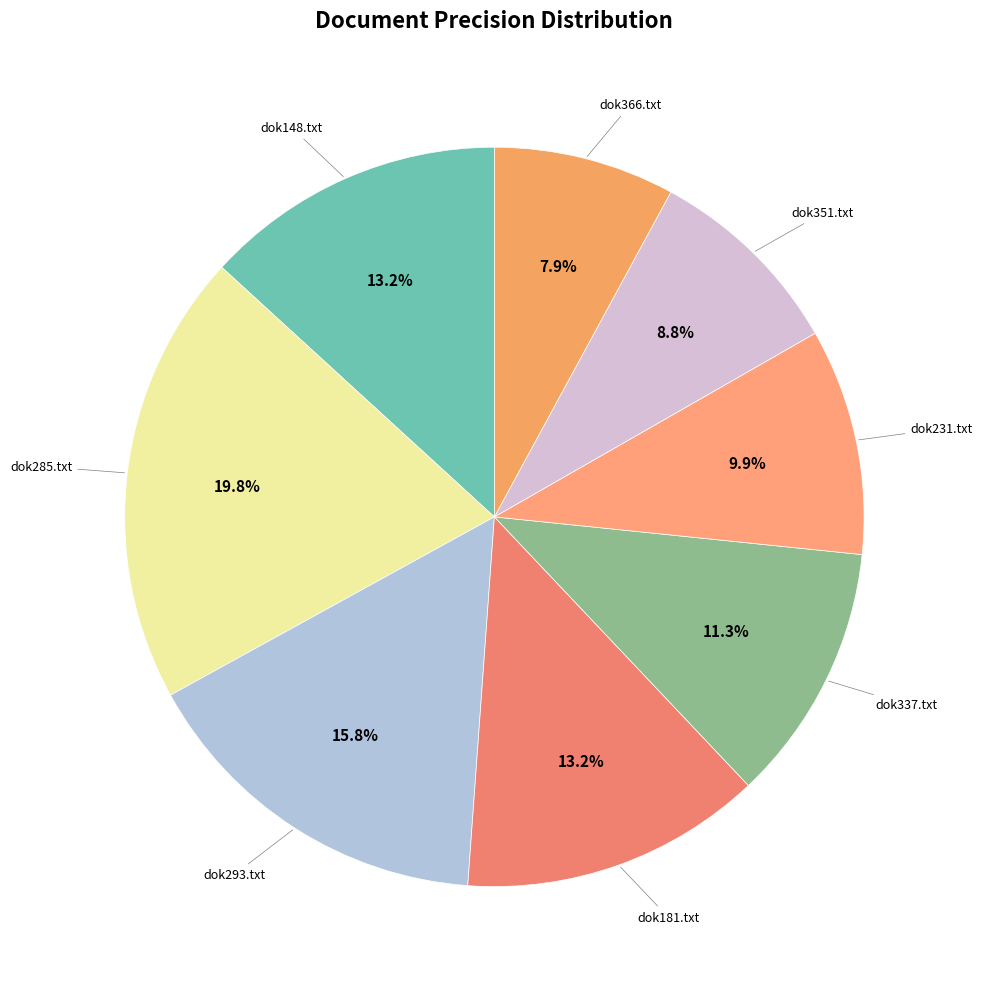

To the nearest percent, what is the average slice percentage?

12%